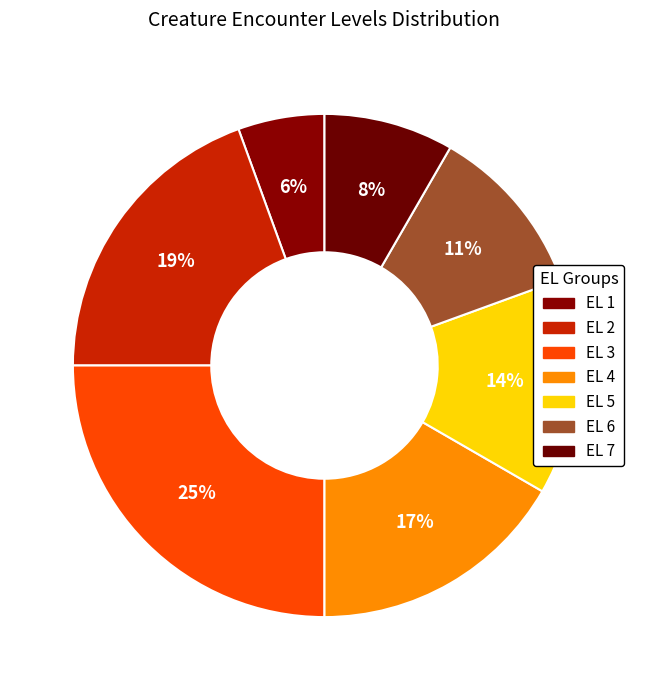

How many segments does this pie chart have?

7